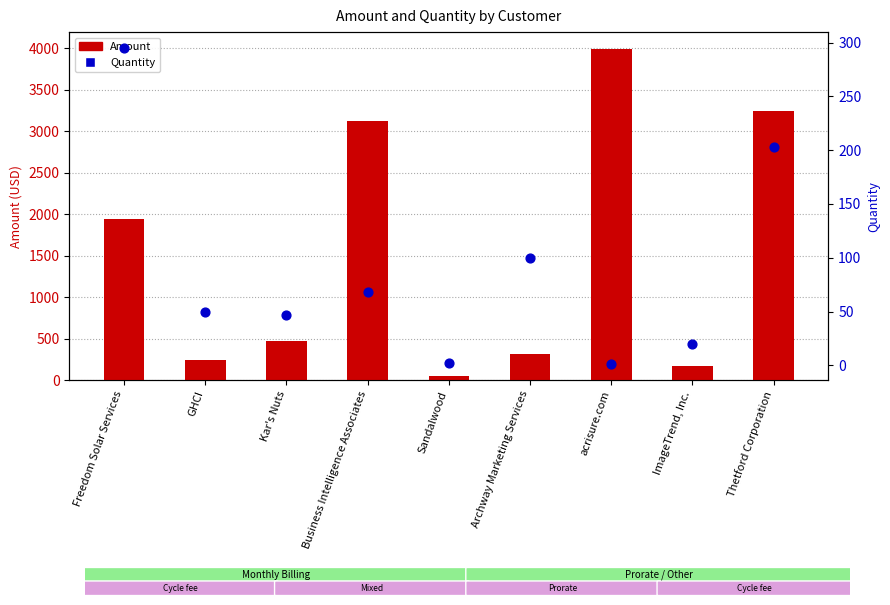

Which series has the widest spread of Y values?

Amount